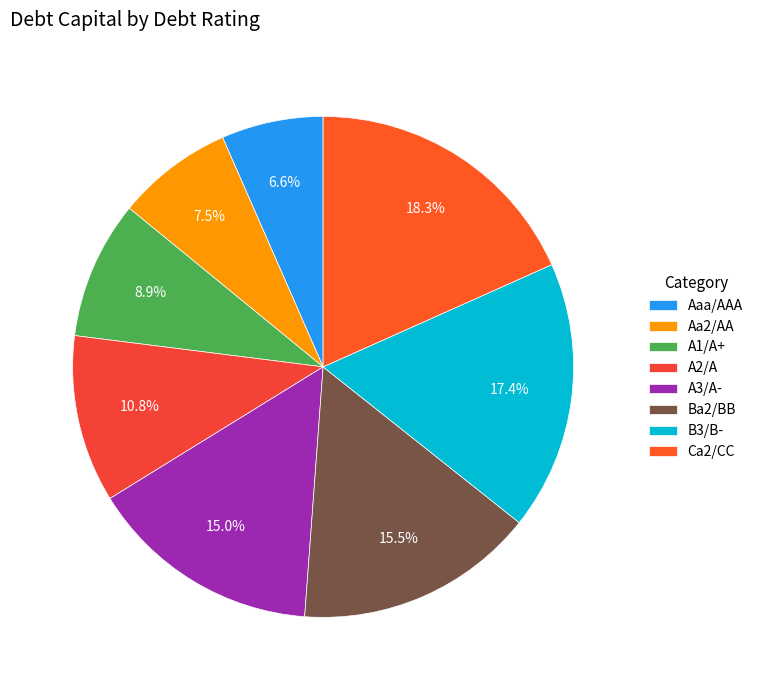

Which slice is the largest?

Ca2/CC